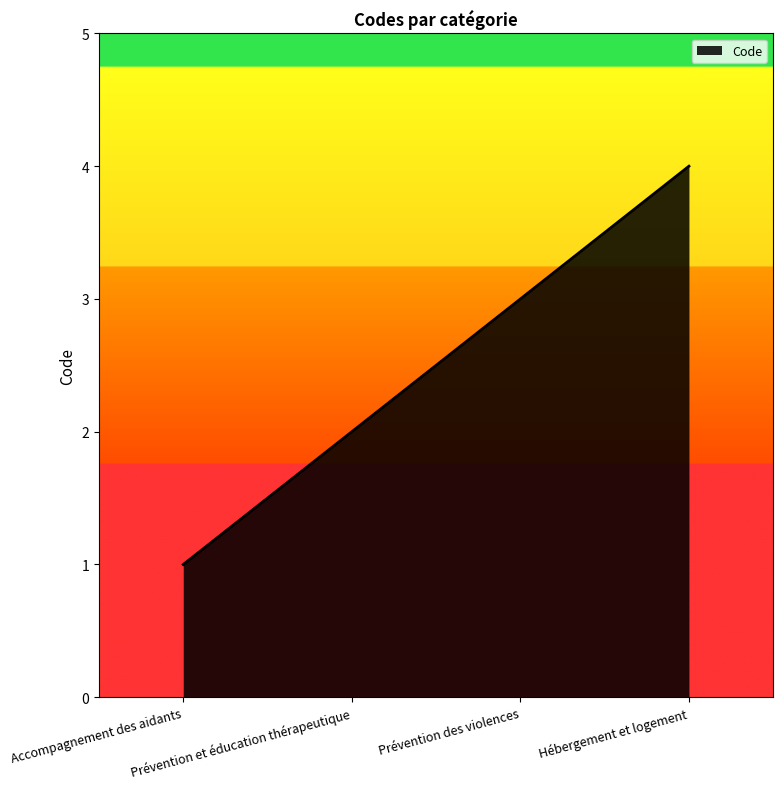

Reading left to right, what are all the values shown in this chart?

1	2	3	4